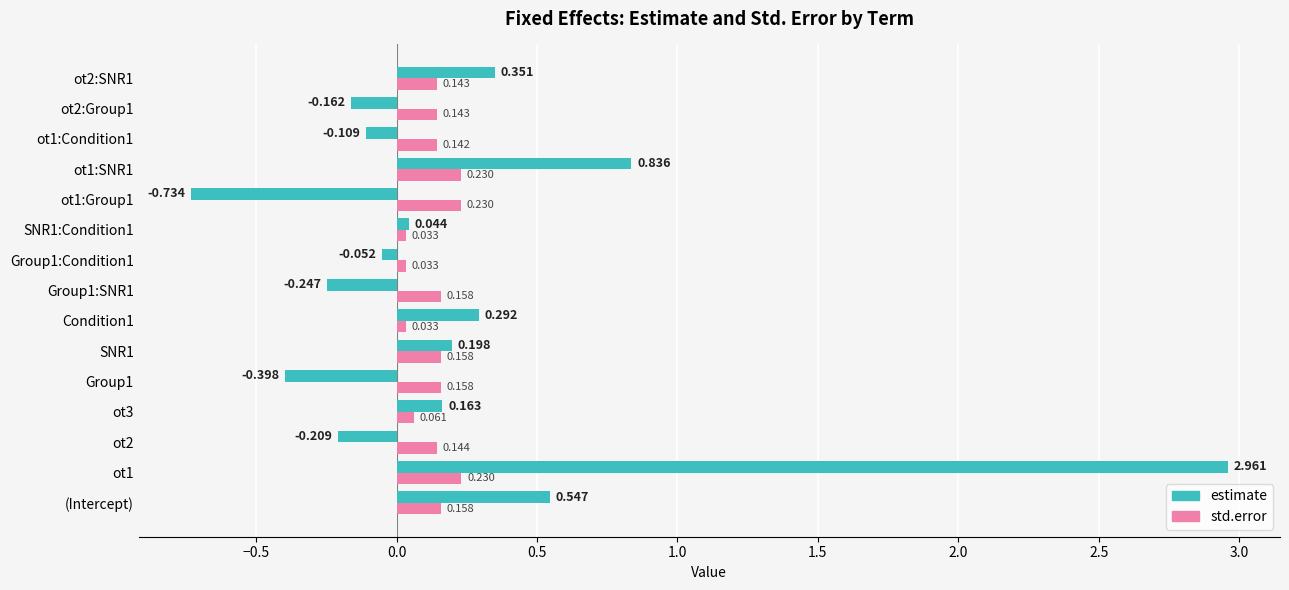

How many data points in estimate are above 0?

8